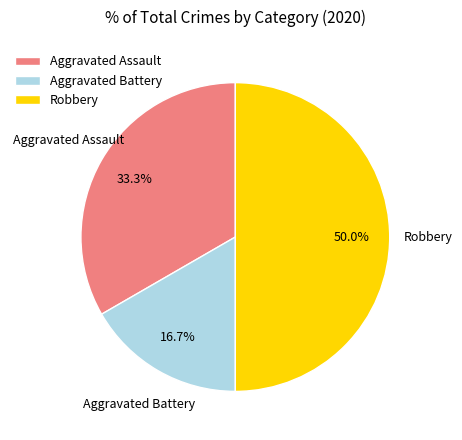

How much of the chart is everything except Aggravated Assault?

66.7%